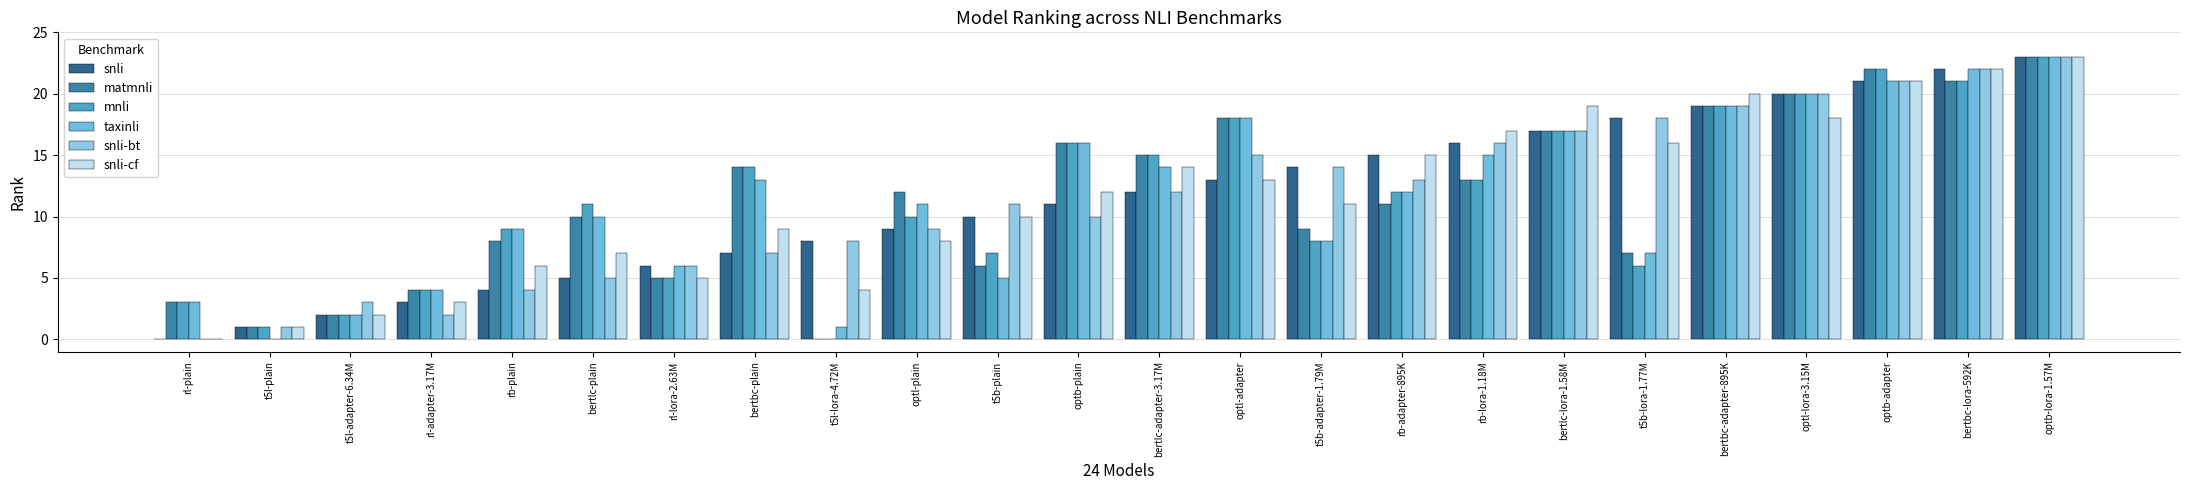

Which label corresponds to the smallest value in the chart?

rl-plain